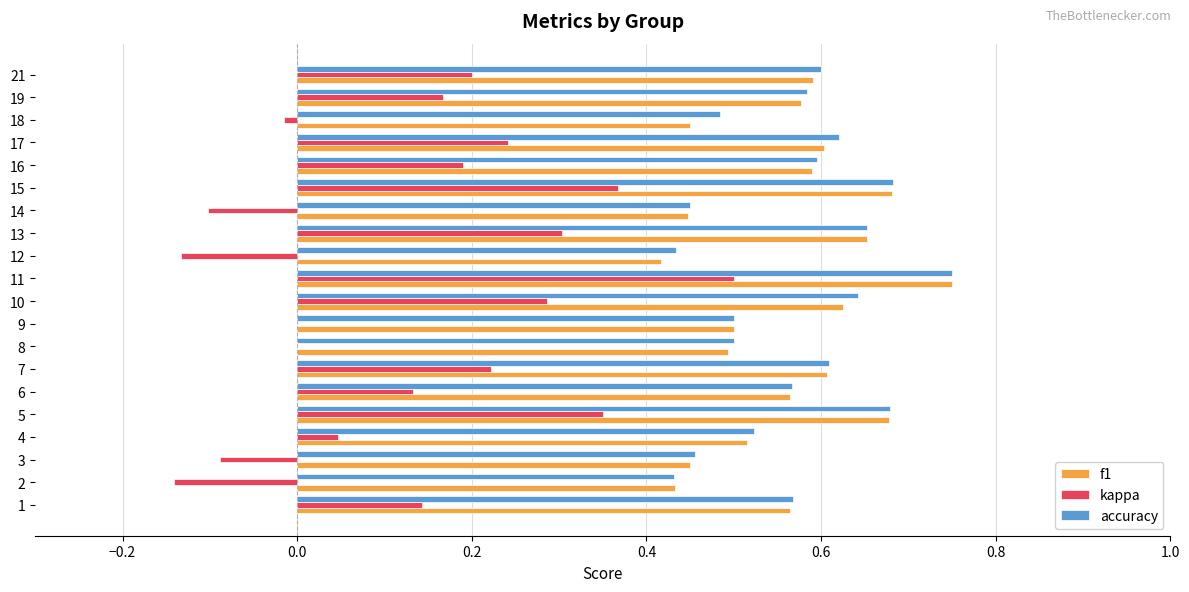

What is the sum of all kappa values?

2.7